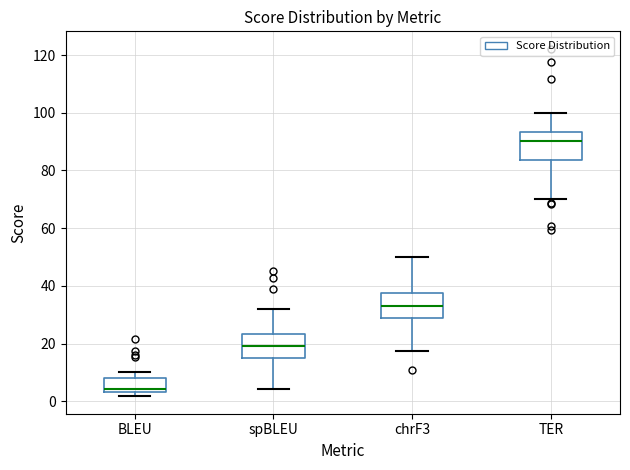

Reading left to right, read every box against the y-axis: the position of its median line, the range the box covers, and the ends of its whiskers. The values are not printed on the chart, so give them approximately, as read against the axis.

BLEU: median 4 (just above the box's lower edge), box 4 to 8, whiskers 2 to 10
spBLEU: median 20, box 16 to 24, whiskers 4 to 32
chrF3: median 34, box 28 to 38, whiskers 18 to 50
TER: median 90, box 84 to 94, whiskers 70 to 100